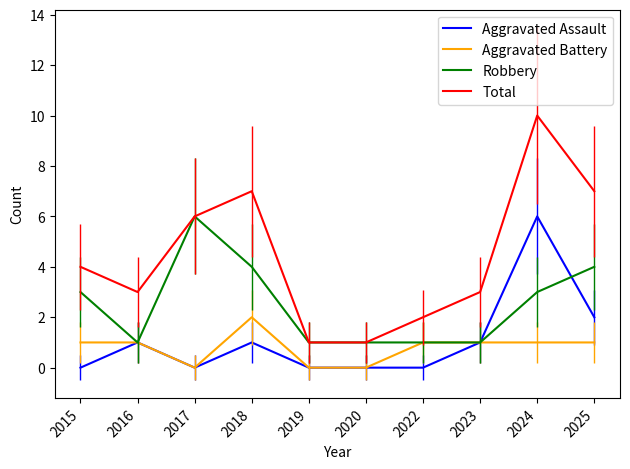

Reading right to left, extract all data points from this chart.

Aggravated Assault: 2	6	1	0	0	0	1	0	1	0
Aggravated Battery: 1	1	1	1	0	0	2	0	1	1
Robbery: 4	3	1	1	1	1	4	6	1	3
Total: 7	10	3	2	1	1	7	6	3	4